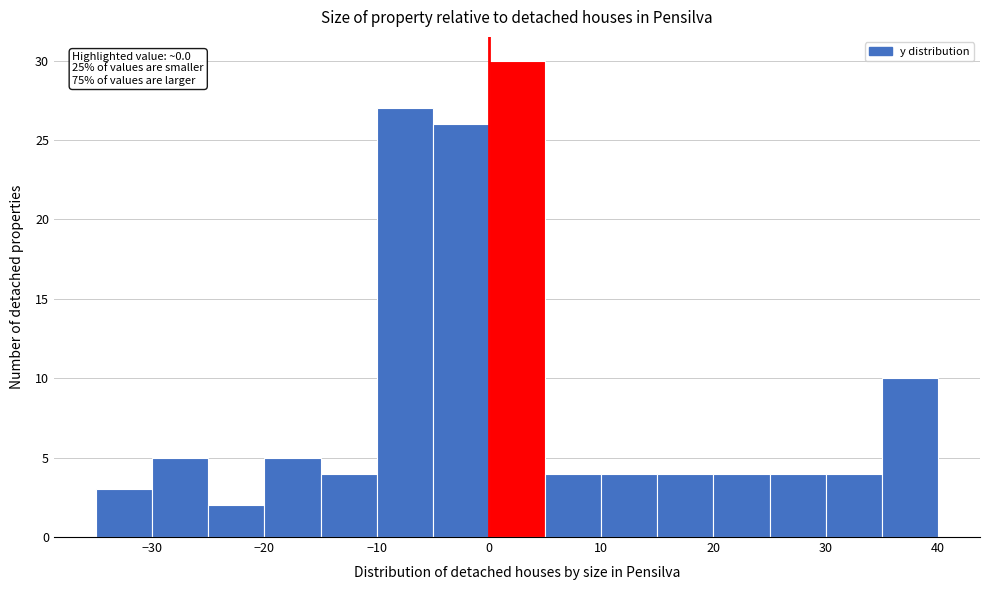

Which range on the x-axis has the tallest bar?

0 to 5